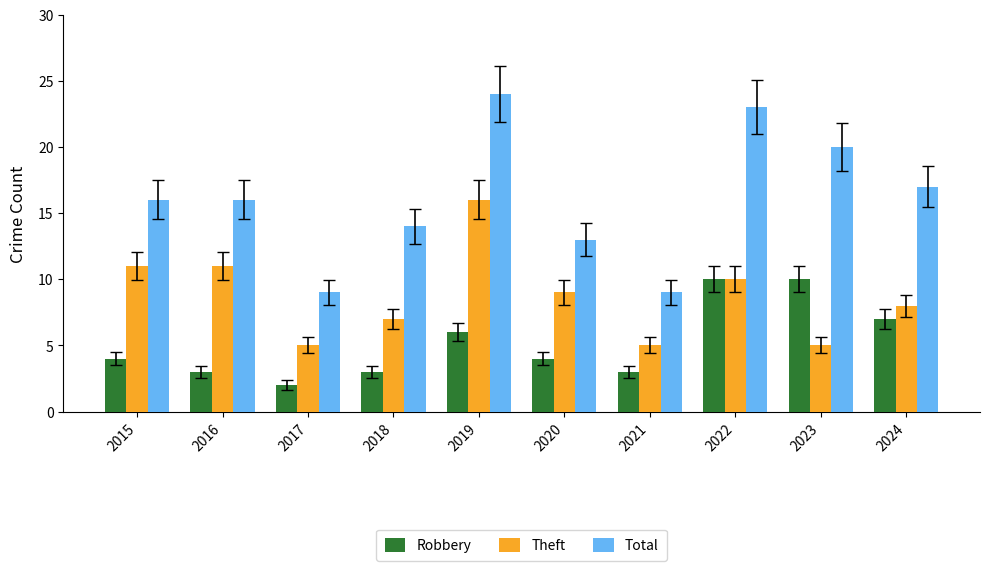

What is the minimum value shown in the chart?

2